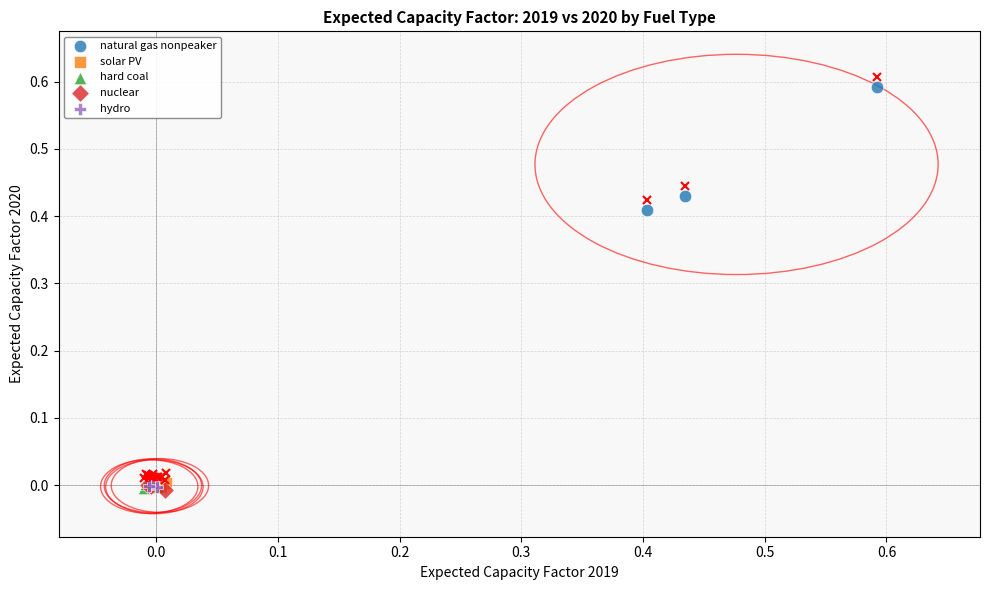

Which series has the largest Y range (max minus min)?

natural gas nonpeaker